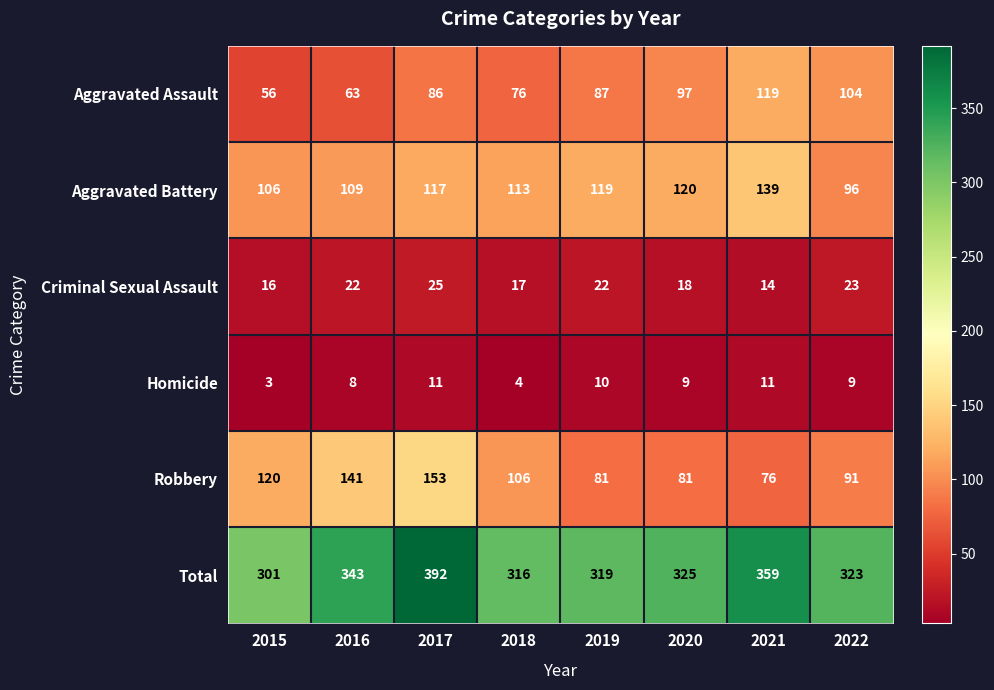

What is the smallest value displayed?

3